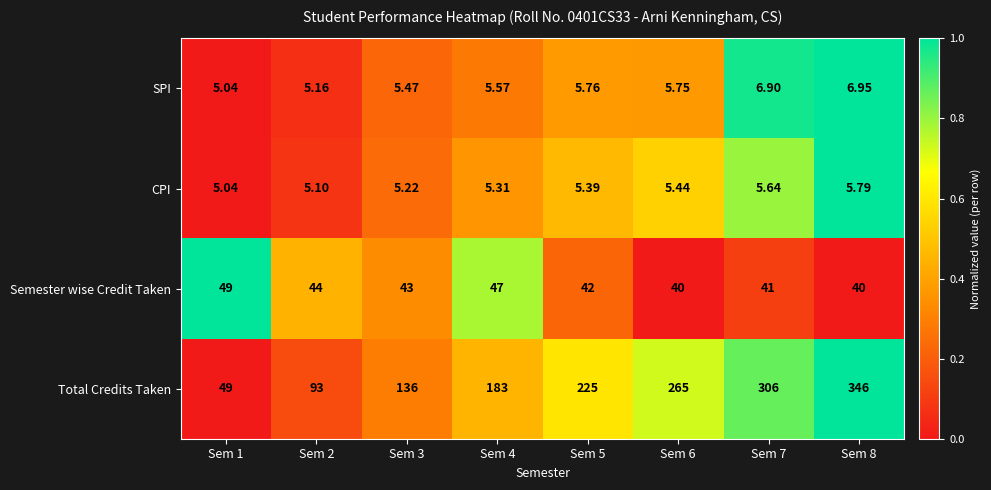

How many data points does each series have?

8